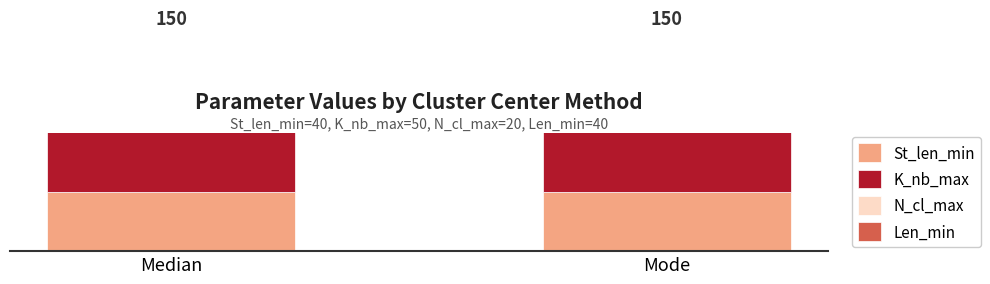

What is the average value of the St_len_min series?

40